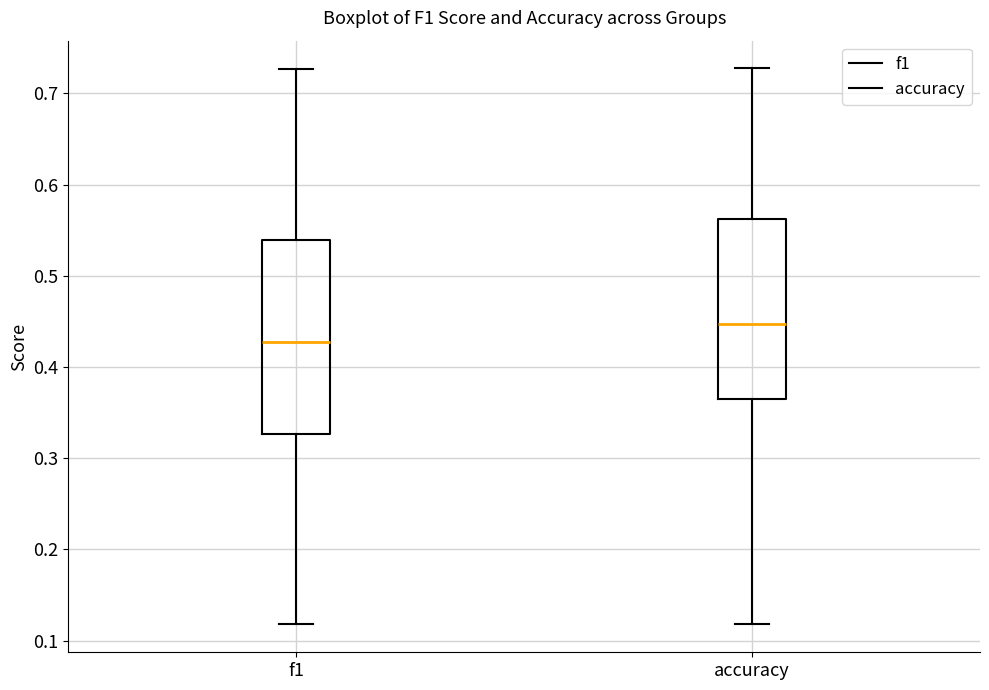

Where does the lower whisker of the box for accuracy end on the y-axis? The values are not printed on the chart, so give them approximately, as read against the axis.

0.12